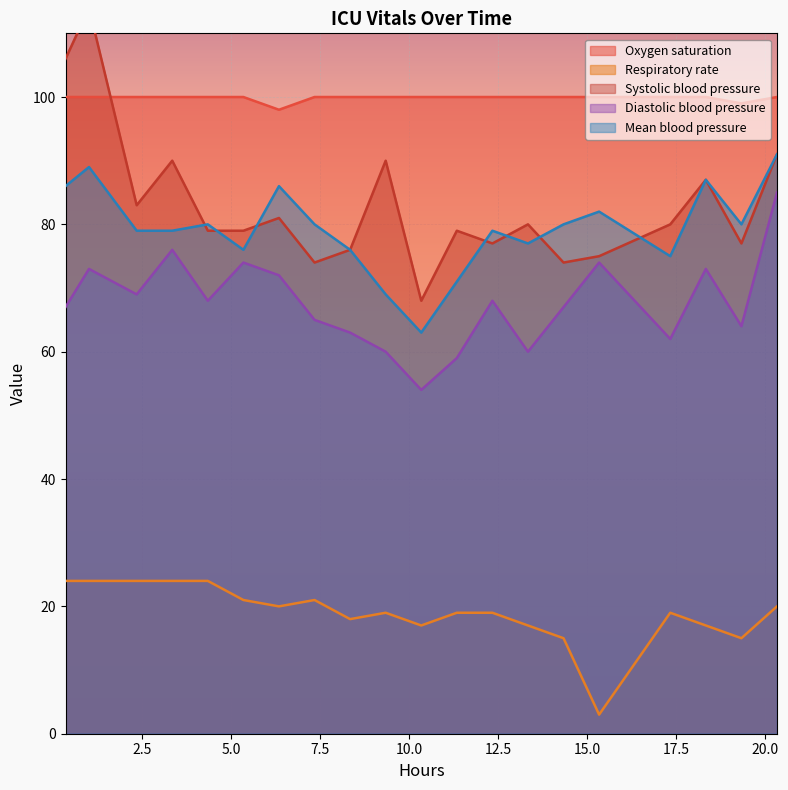

What is the smallest value displayed?

3